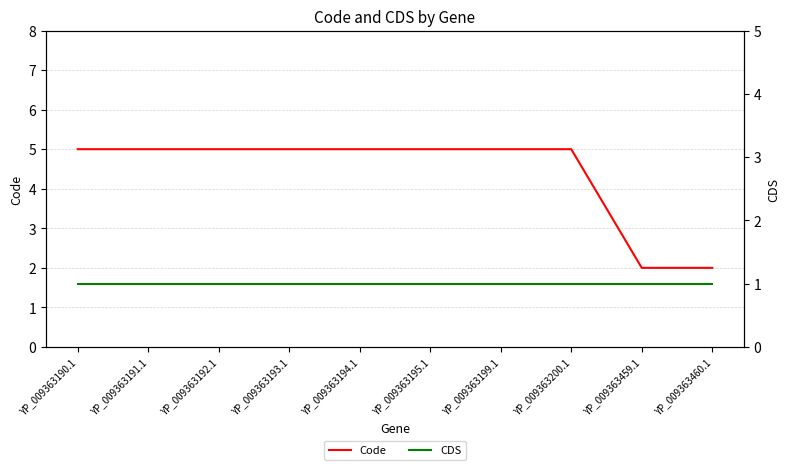

What is the label of the 6th point from the left?

YP_009363195.1